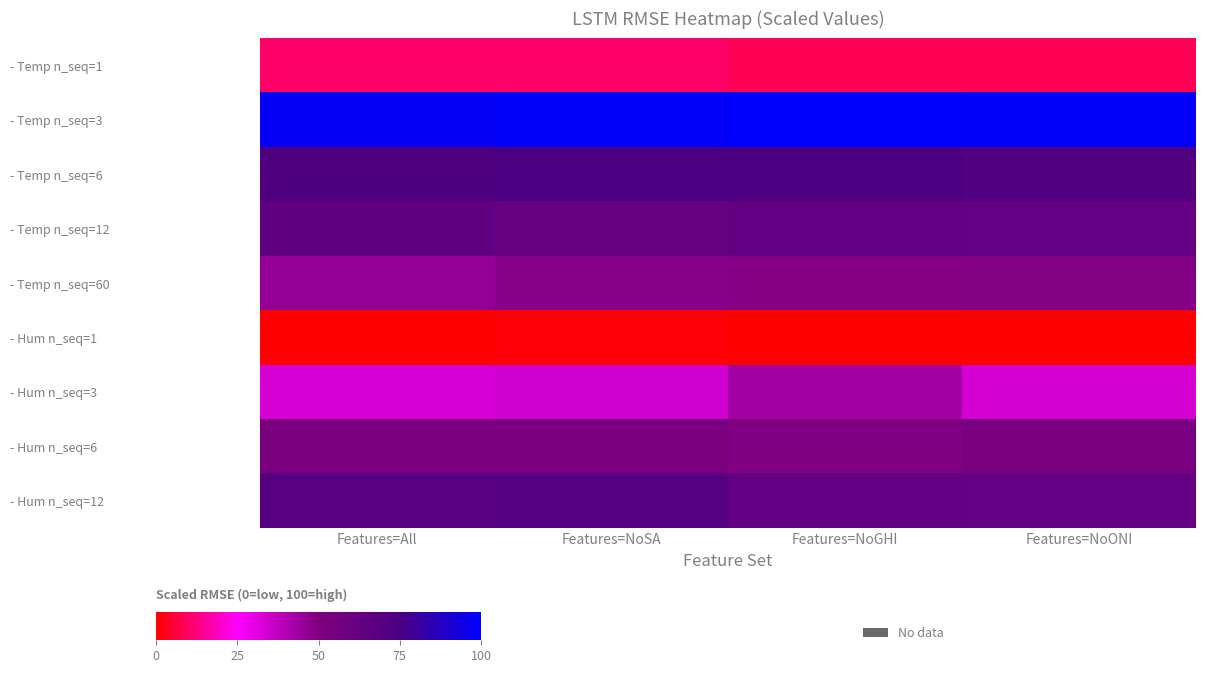

What is the maximum value shown in the chart?

100.0